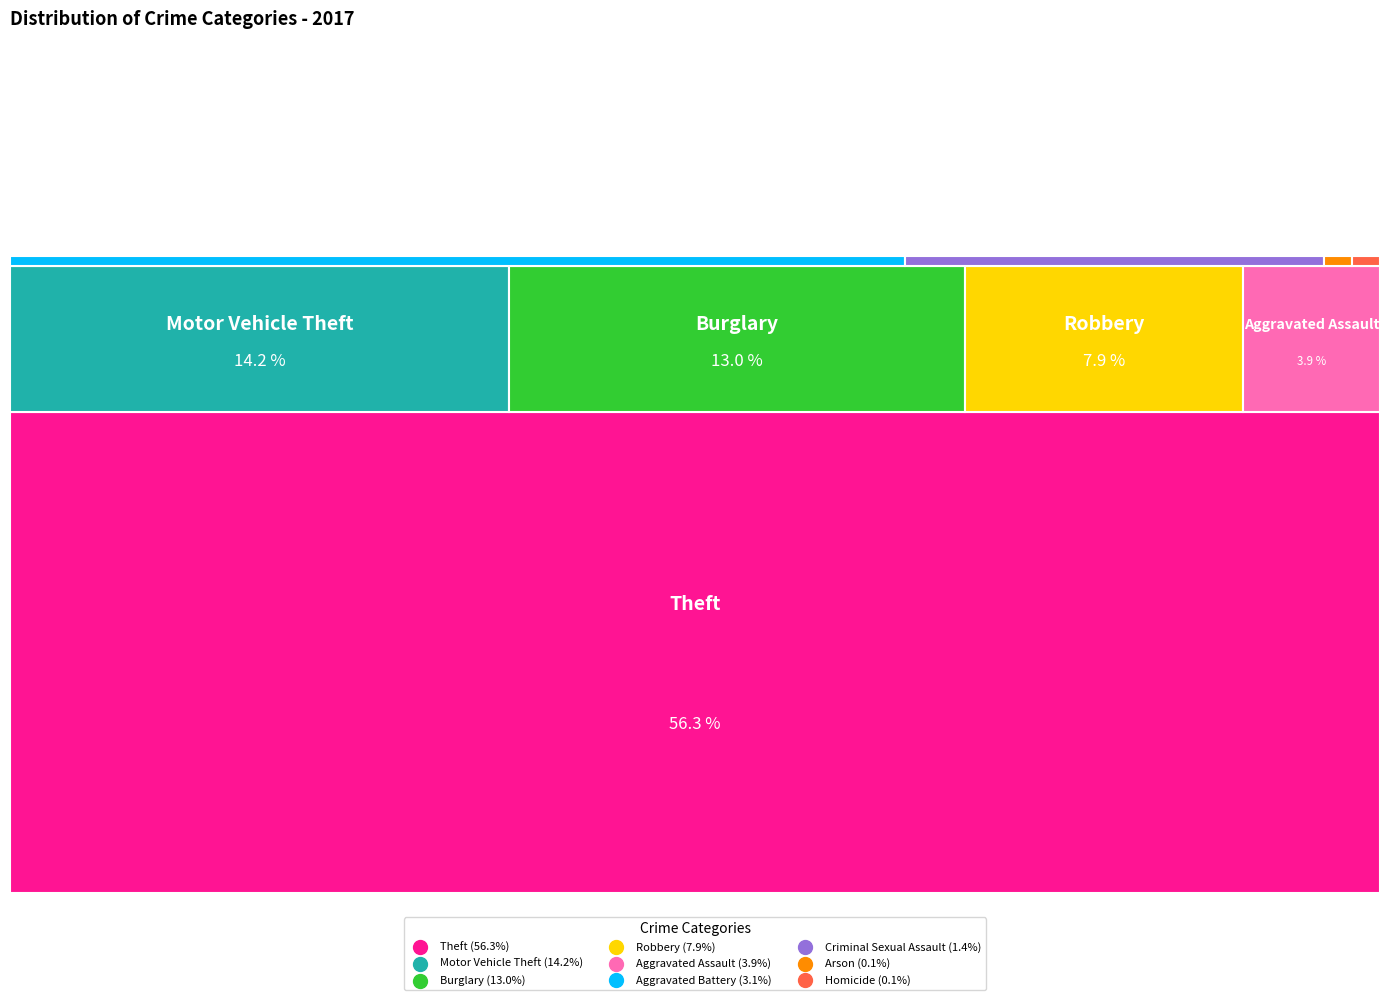

To the nearest percent, what portion does Burglary represent?

13%